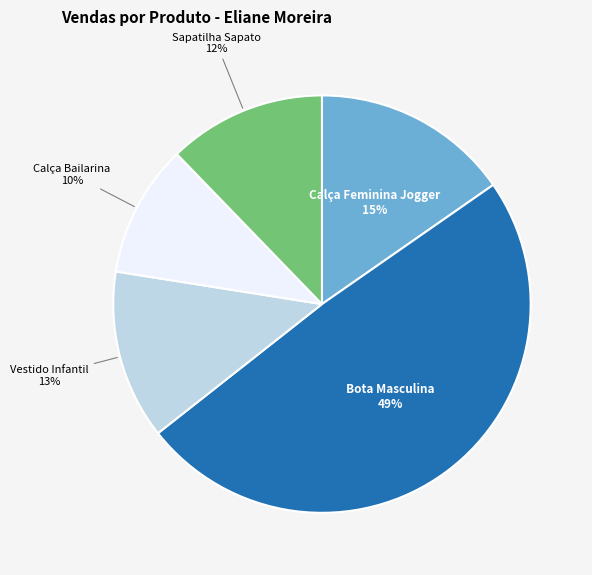

Is there a majority slice in this chart?

No